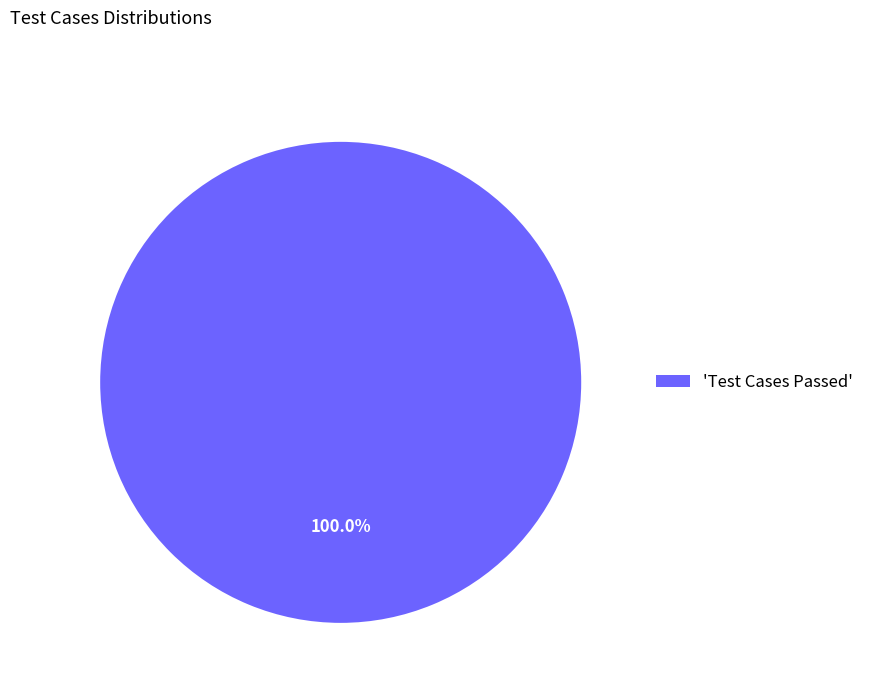

Rank the categories by value from highest to lowest.

'Test Cases Passed'